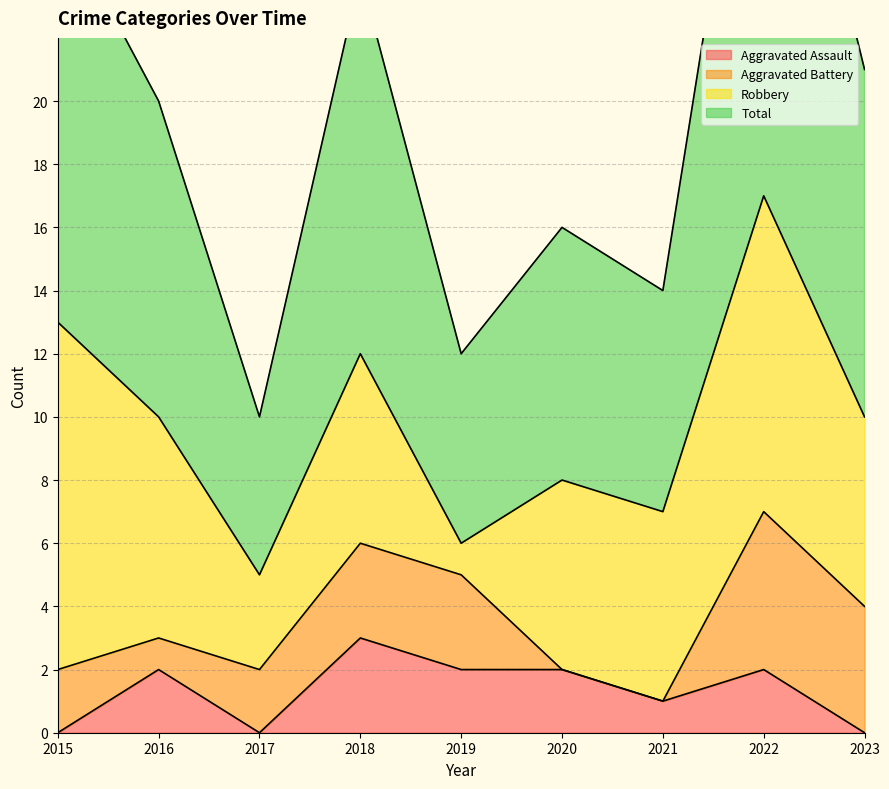

Which series has the largest total across all categories?

Total